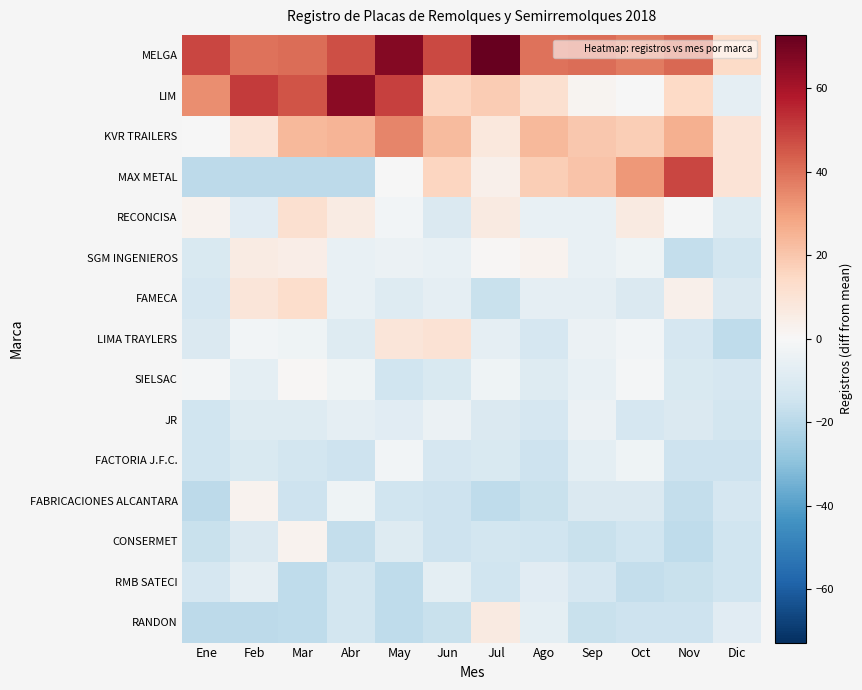

At which category is the sum across all series the highest?

May